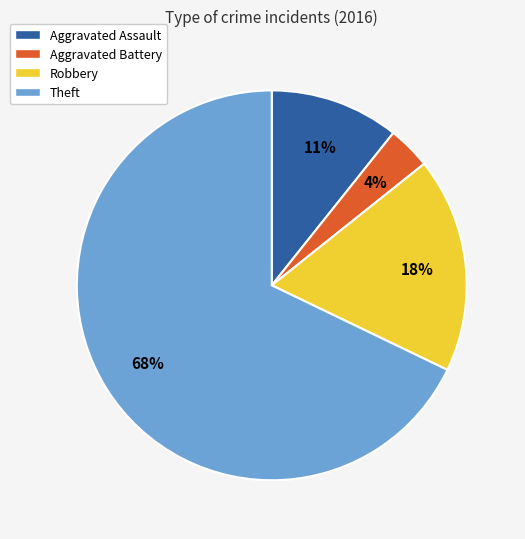

Between Robbery and Aggravated Battery, which is larger?

Robbery